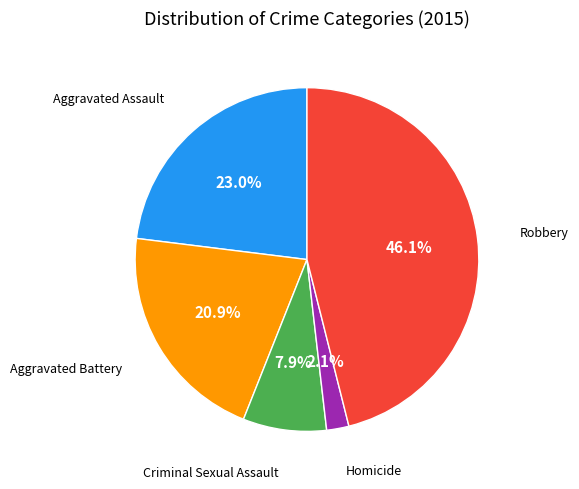

To the nearest percent, what is the difference between the largest and smallest slice percentages?

44%